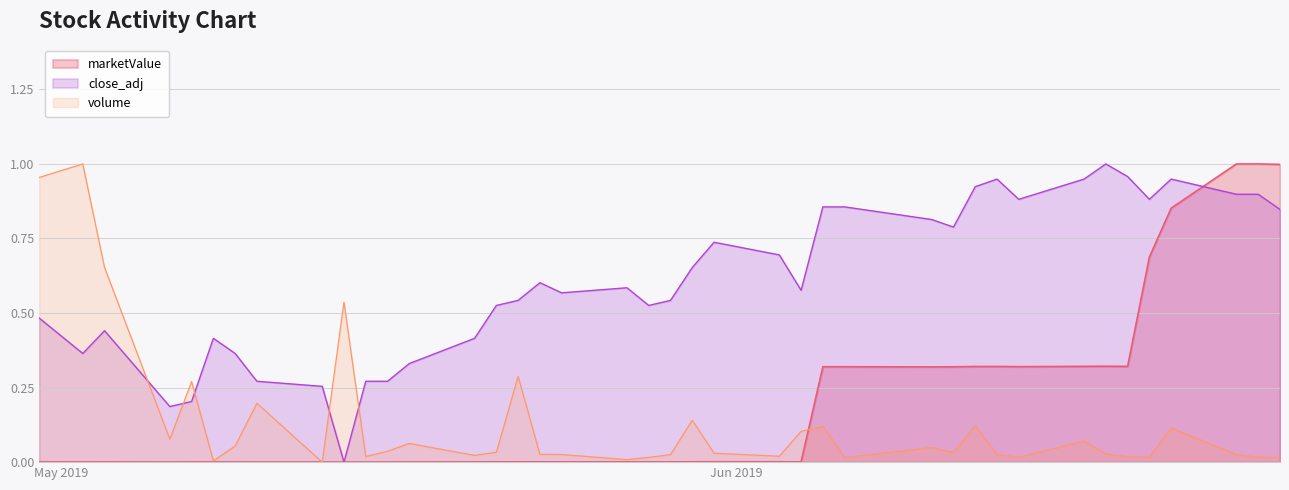

True or false: volume has a value of 0.0 at 2019-06-20.

False